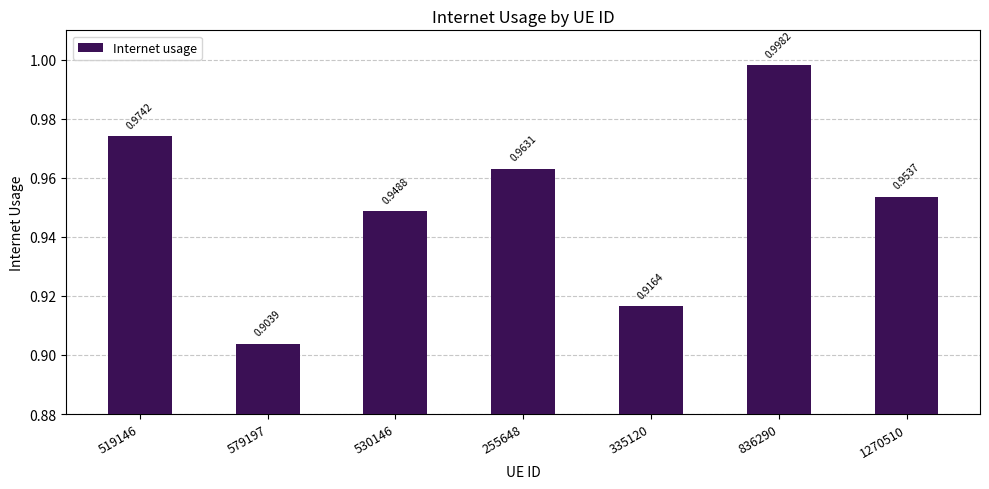

List the labels in order of value, smallest first.

579197, 335120, 530146, 1270510, 255648, 519146, 836290